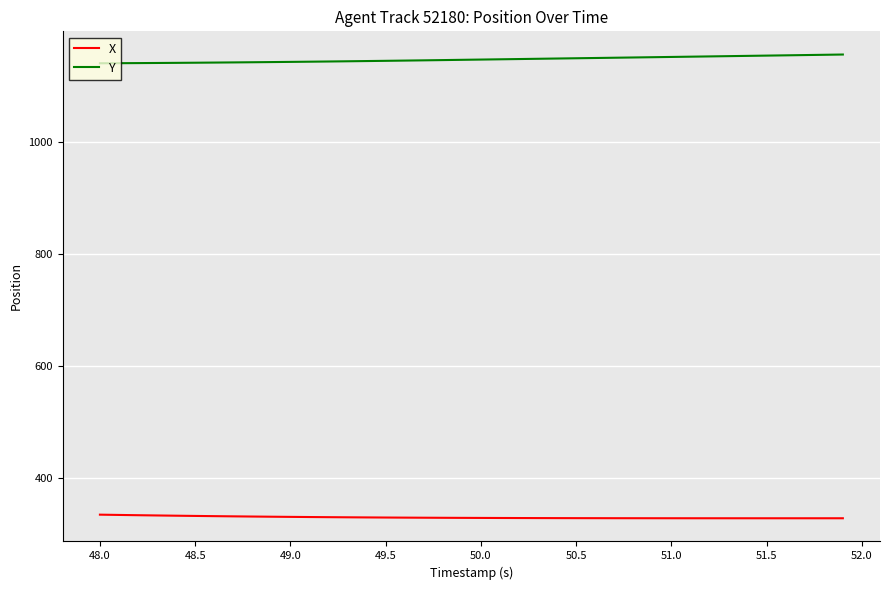

What is the maximum value for X?

334.3